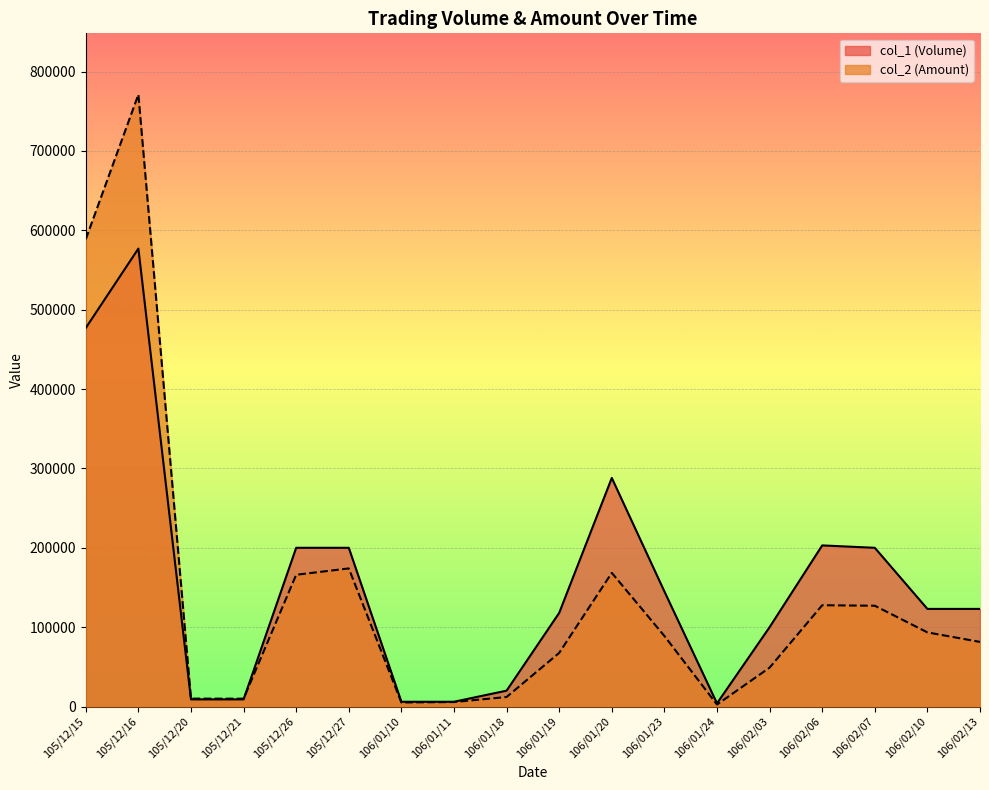

After their last crossing, which series has the higher values: col_2 (Amount) or col_1 (Volume)?

col_1 (Volume)